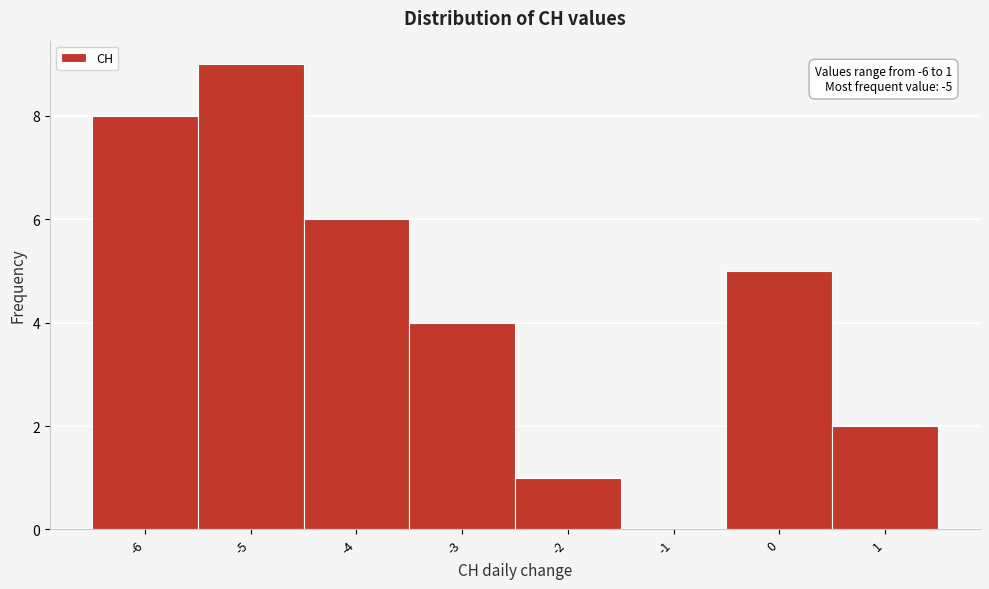

Over which range of the x-axis is the bar tallest?

-5.5 to -4.5